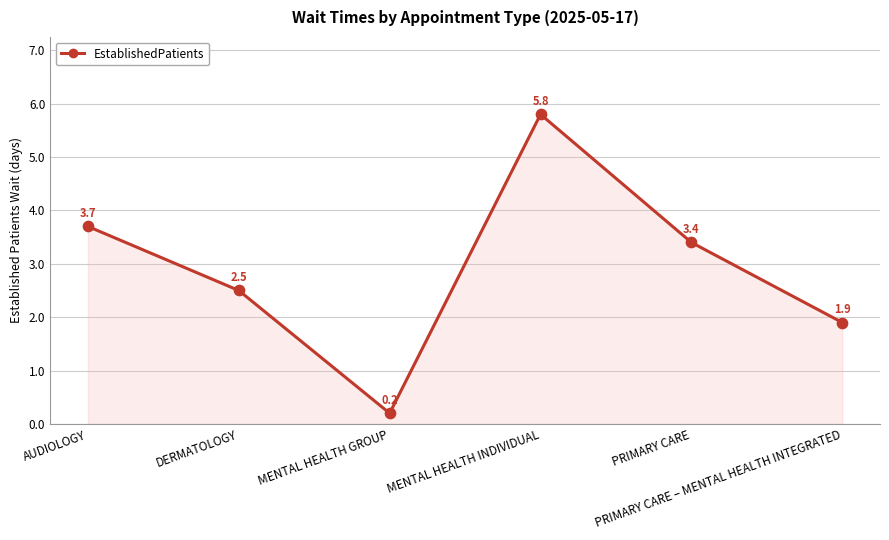

What is the change in value from PRIMARY CARE to PRIMARY CARE – MENTAL HEALTH INTEGRATED?

-1.5